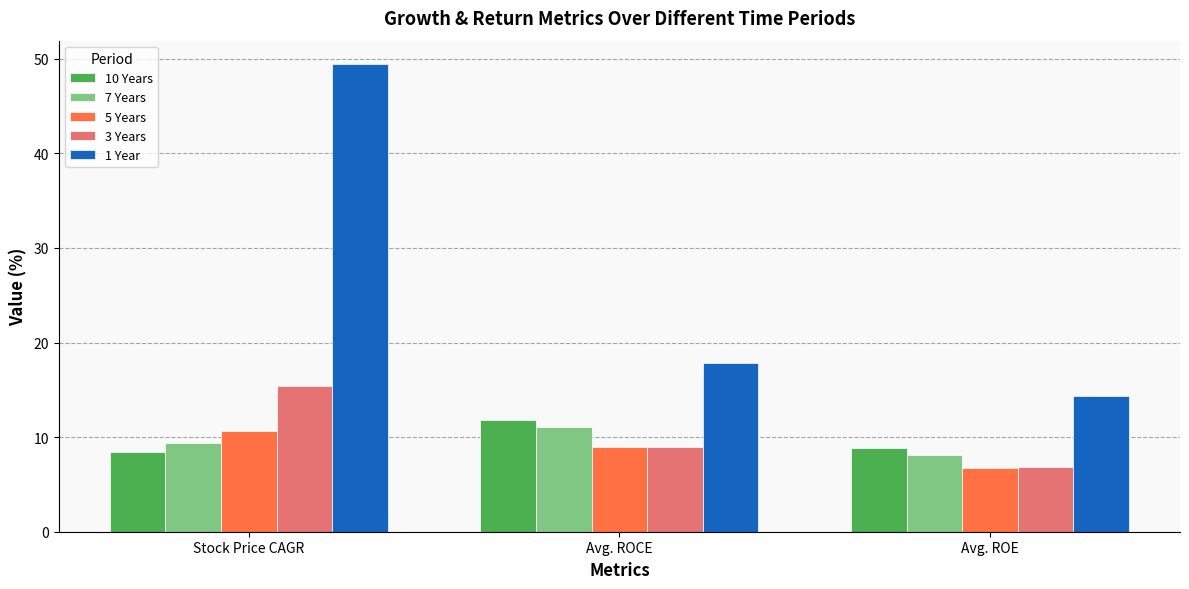

List the series in order of their peak value, lowest first.

5 Years, 7 Years, 10 Years, 3 Years, 1 Year